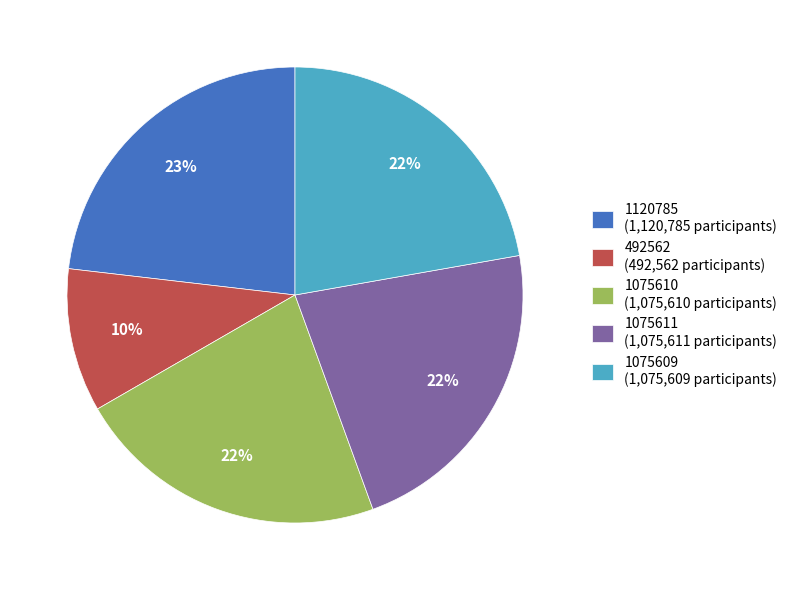

What is the ratio of the value at 492562 to the value at 1075610?

0.5